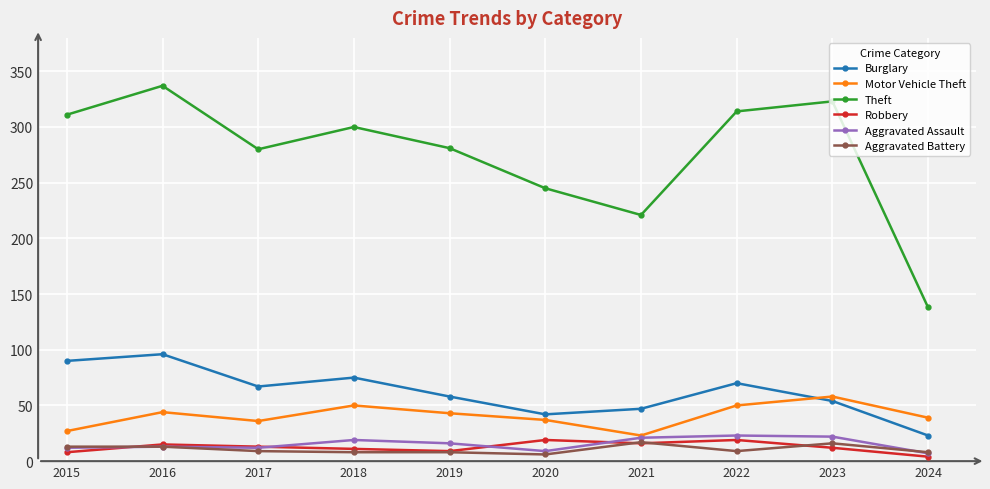

In Motor Vehicle Theft, how many points are lower than both neighbors (excluding endpoints)?

2